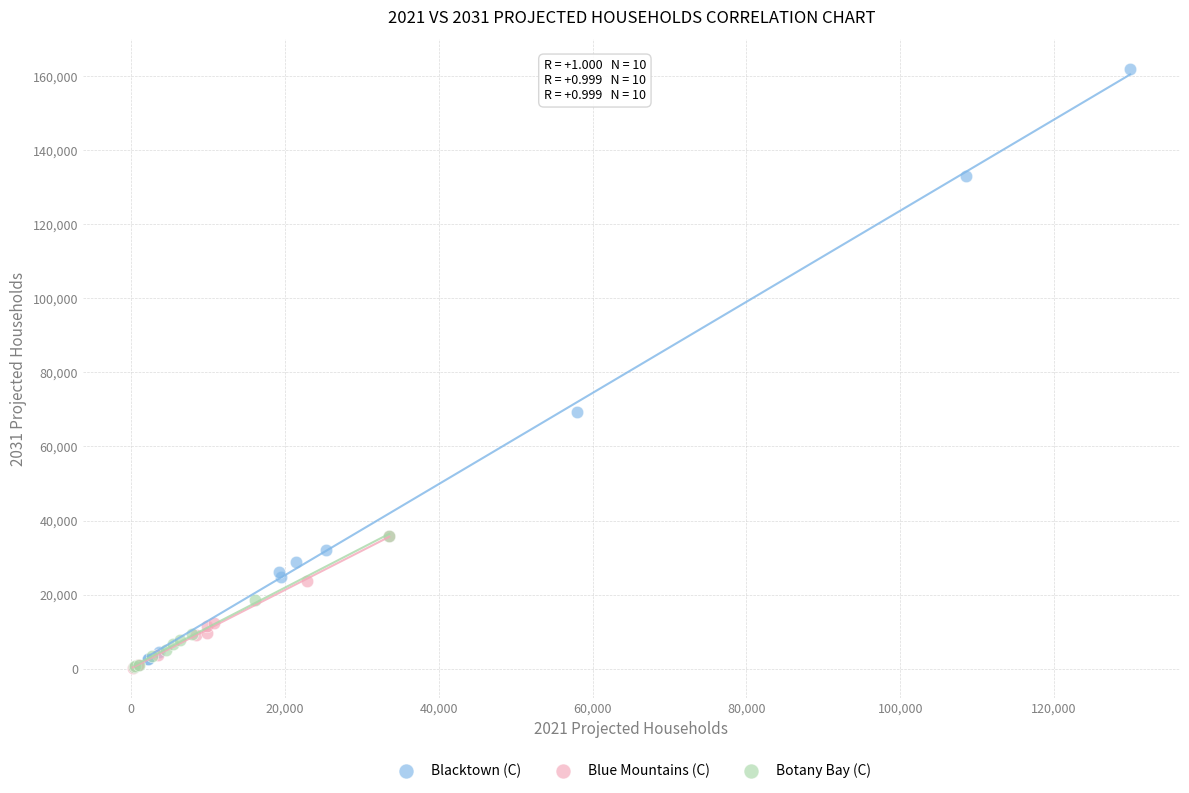

Which series reaches the maximum Y coordinate?

Blacktown (C)